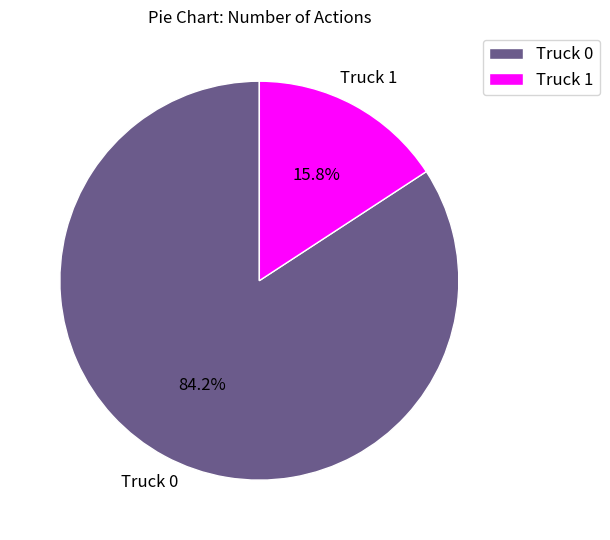

Rank the categories by value from highest to lowest.

Truck 0, Truck 1